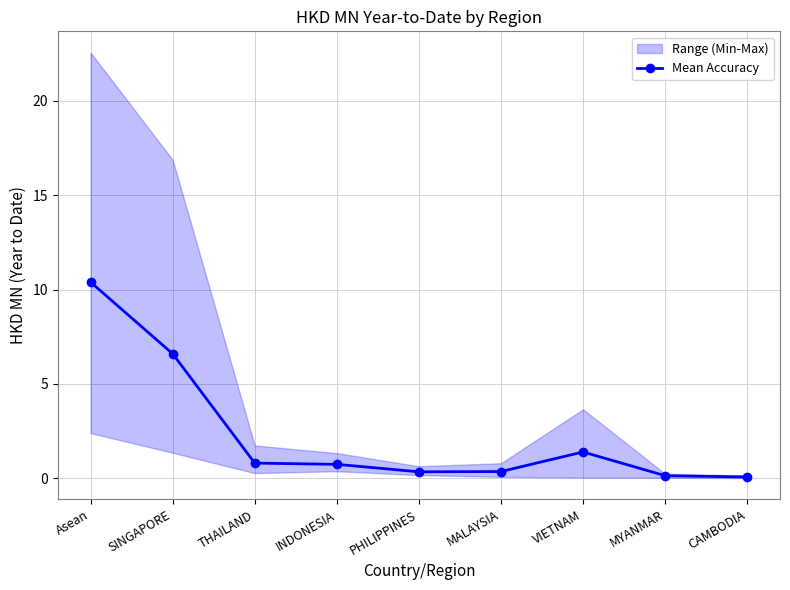

The chart shows a value of 1.1 at INDONESIA. True or false?

False